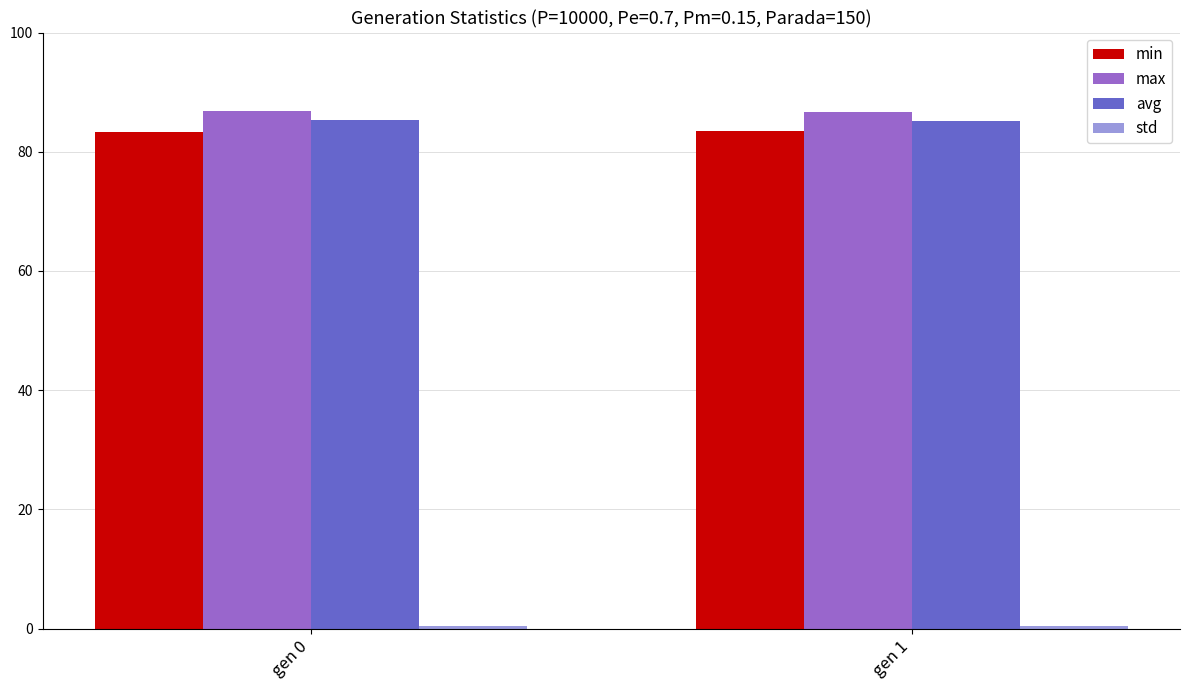

The avg series shows 85.1 at gen 1. True or false?

True